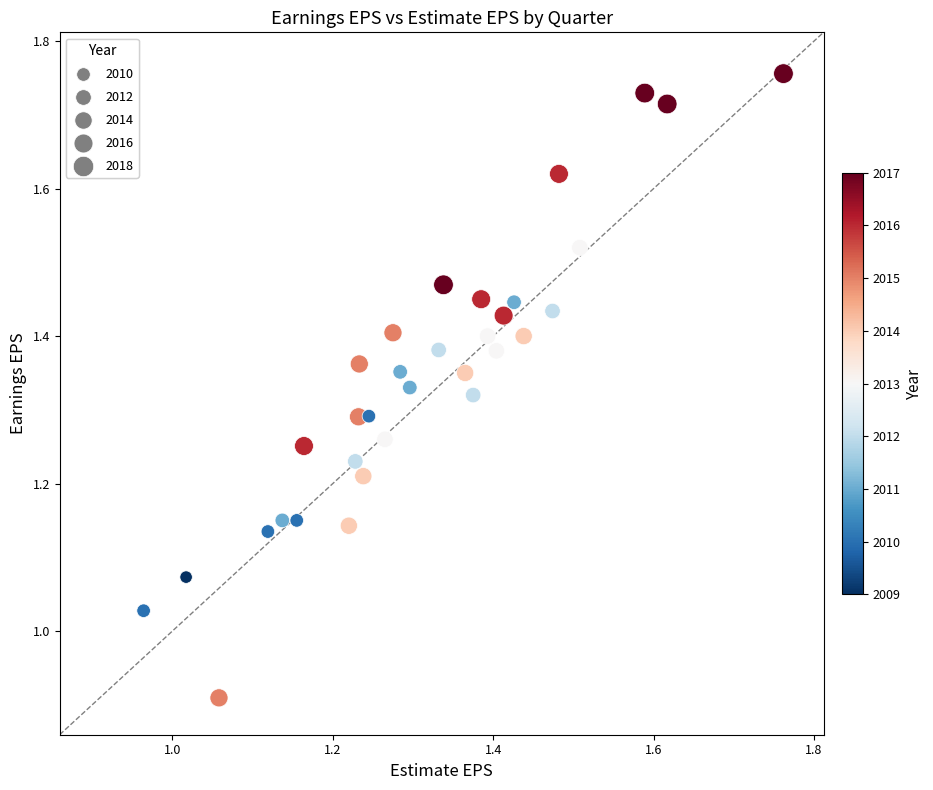

What is the range of Y values (max minus min)?

0.8